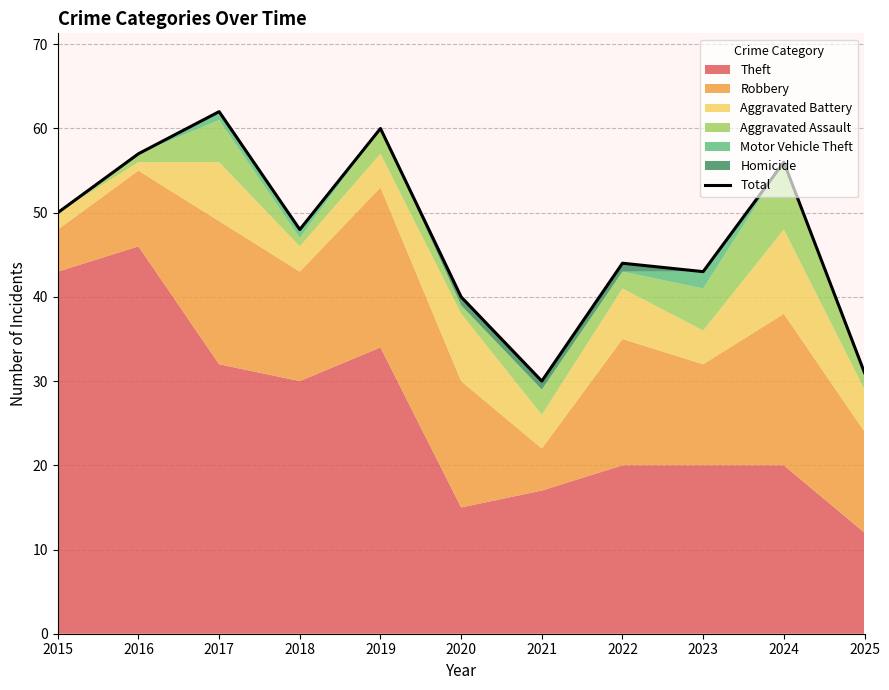

What value does the data have at 2022, to the nearest 10?

40